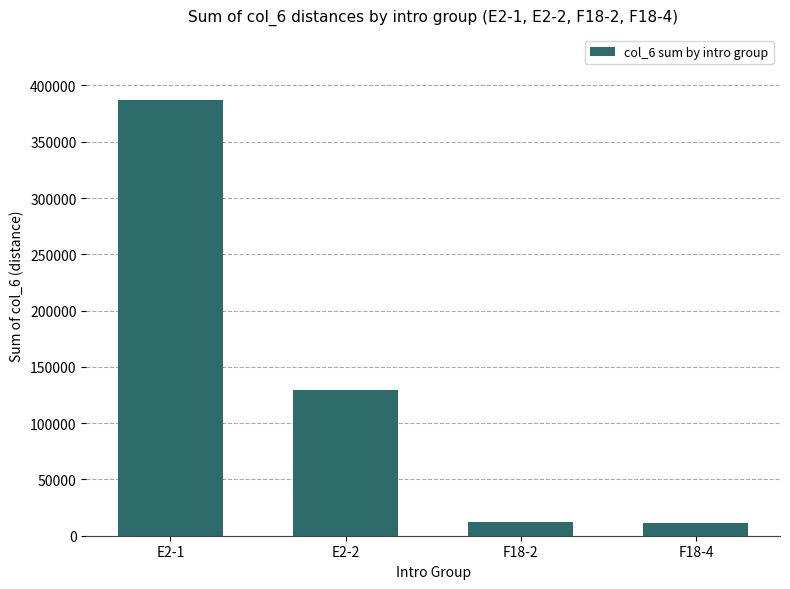

Is it true that the value at E2-2 is 224633?

False